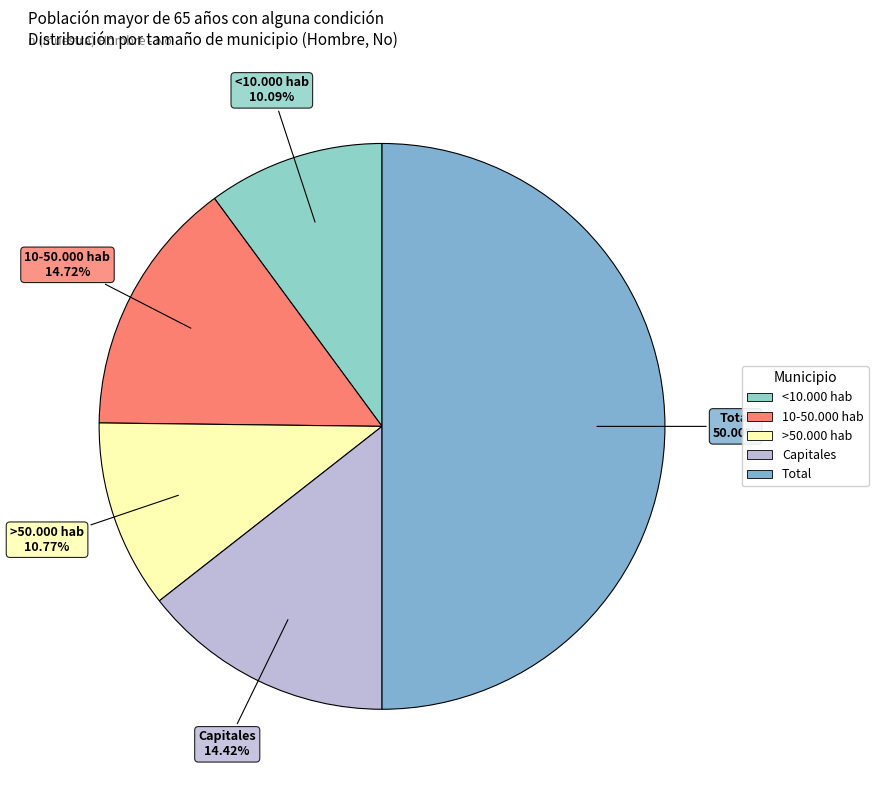

What percentage do Total and <10.000 hab together represent?

60.1%